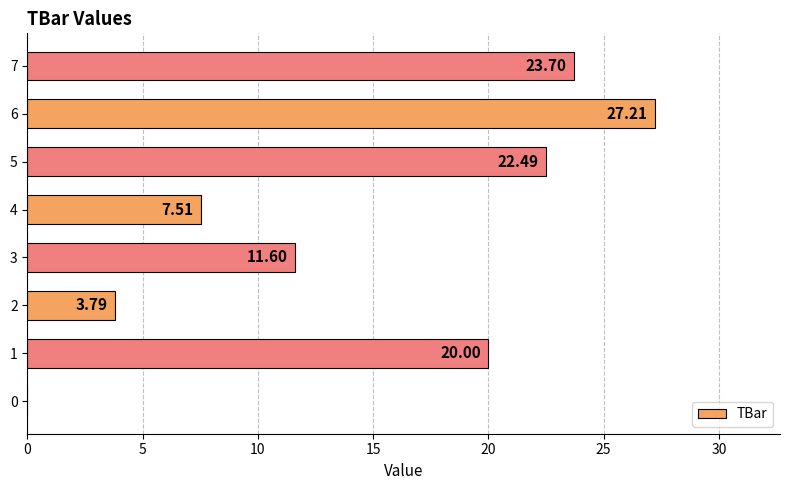

What is the sum of the values at 7 and 6?

50.9